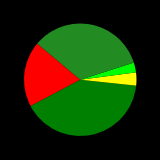

Is there a majority slice in this chart?

No